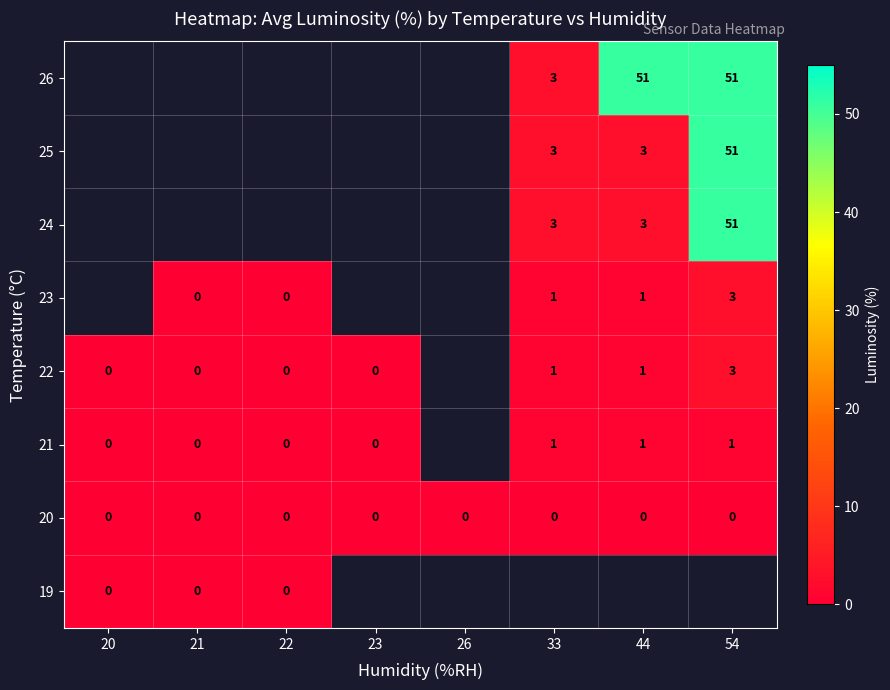

The value of 24 at 44 is 3. True or false?

True